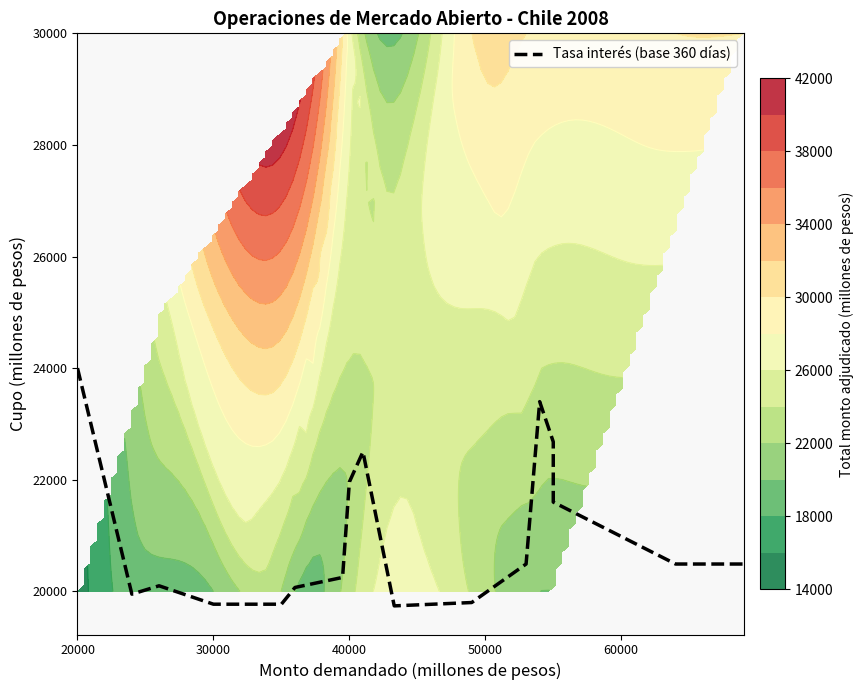

Count the number of categories in the chart.

17